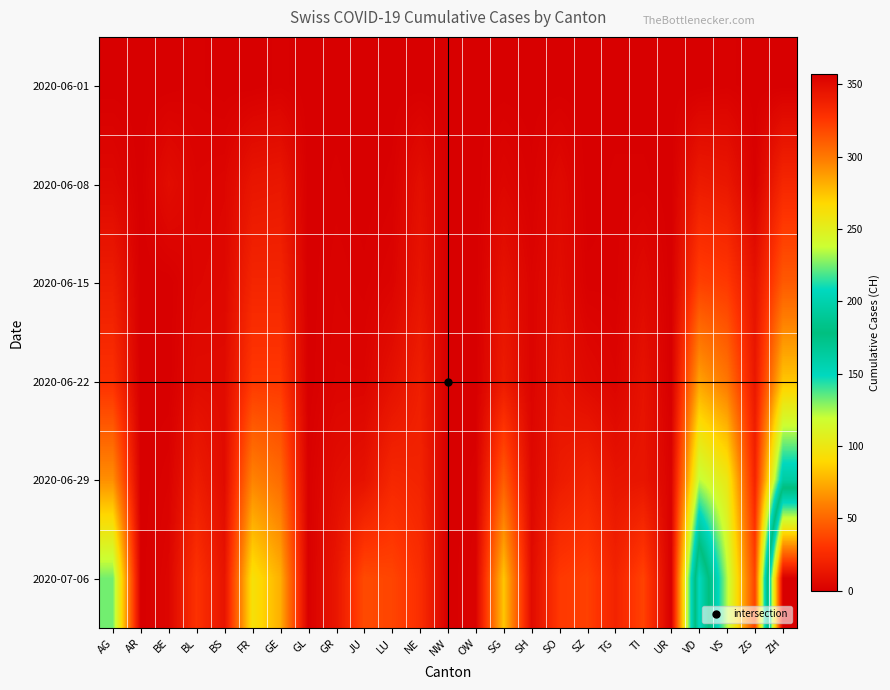

What is the total value across all series at GE?

197